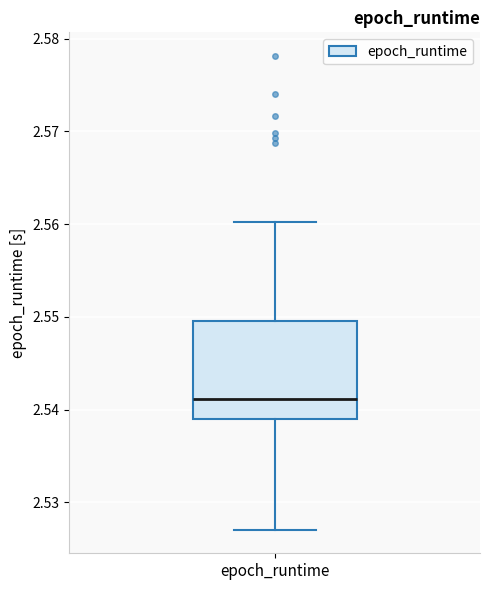

Read this box plot against the y-axis: the position of the median line, the range covered by the box, and the ends of both whiskers. The values are not printed on the chart, so give them approximately, as read against the axis.

median 2.541, box 2.539 to 2.550, whiskers 2.527 to 2.560